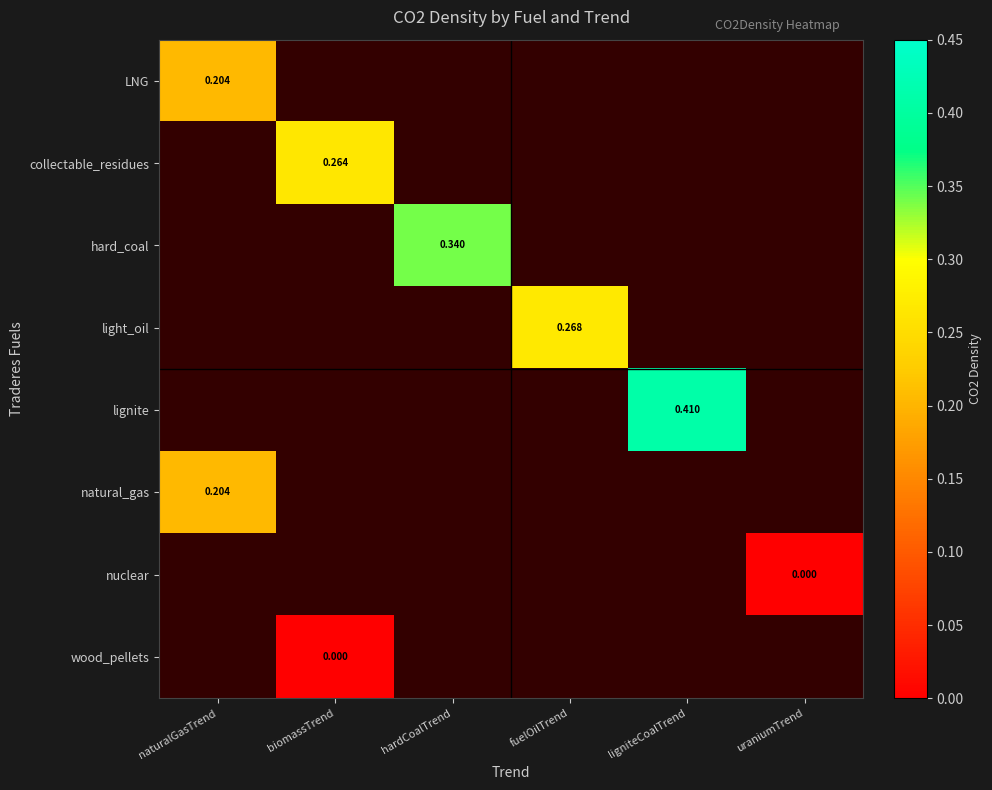

Which label corresponds to the largest value in the chart?

ligniteCoalTrend